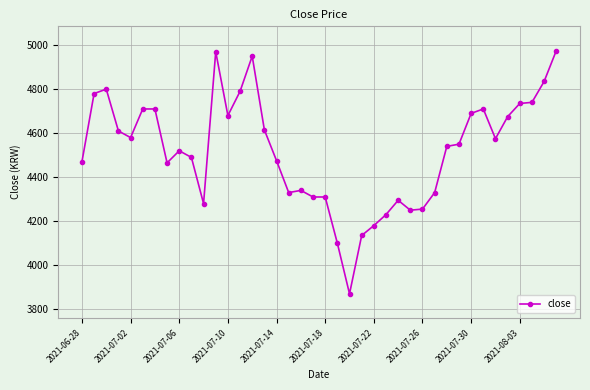

What is the value of the 30th point from the left?

4330